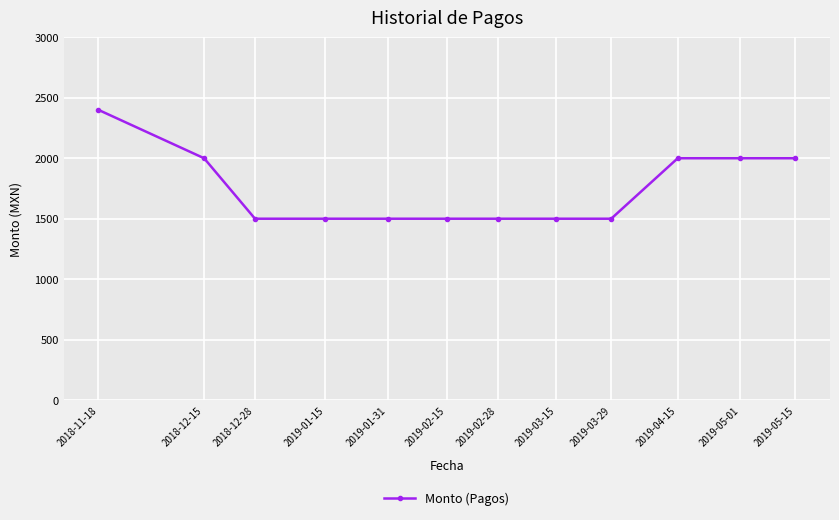

Is it true that the value at 2018-12-15 is 968?

False